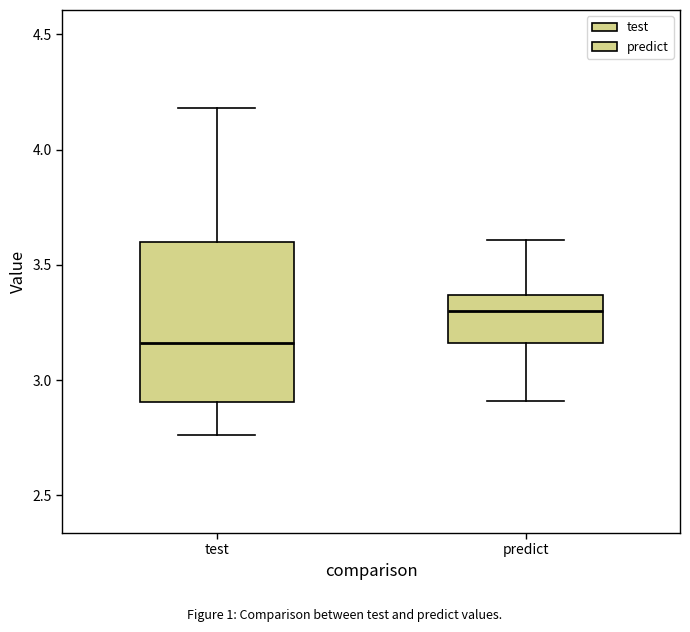

Comparing the boxes themselves (not the whiskers), which one is the tallest?

test